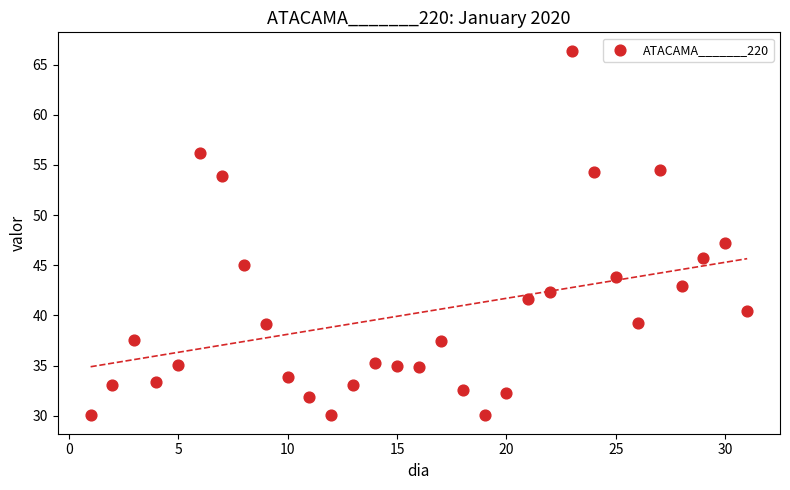

What is the range of X values (max minus min)?

30.0